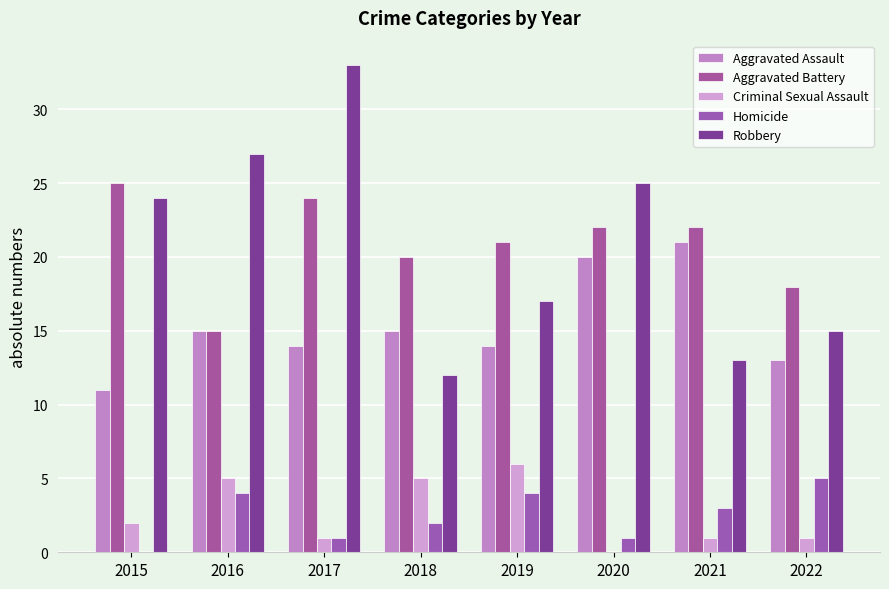

Which series has the largest total across all categories?

Aggravated Battery